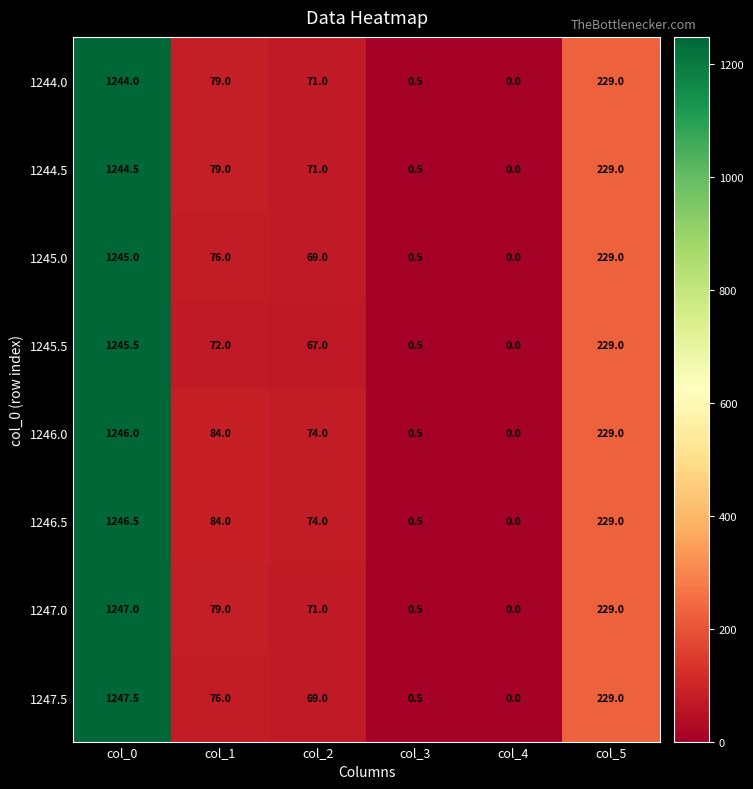

What is the difference between the 1245.5 values at col_0 and col_1?

1173.5